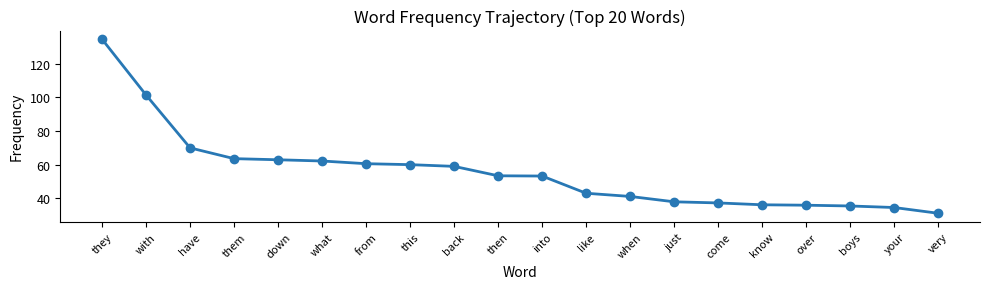

What is the sum of all values?

1114.2